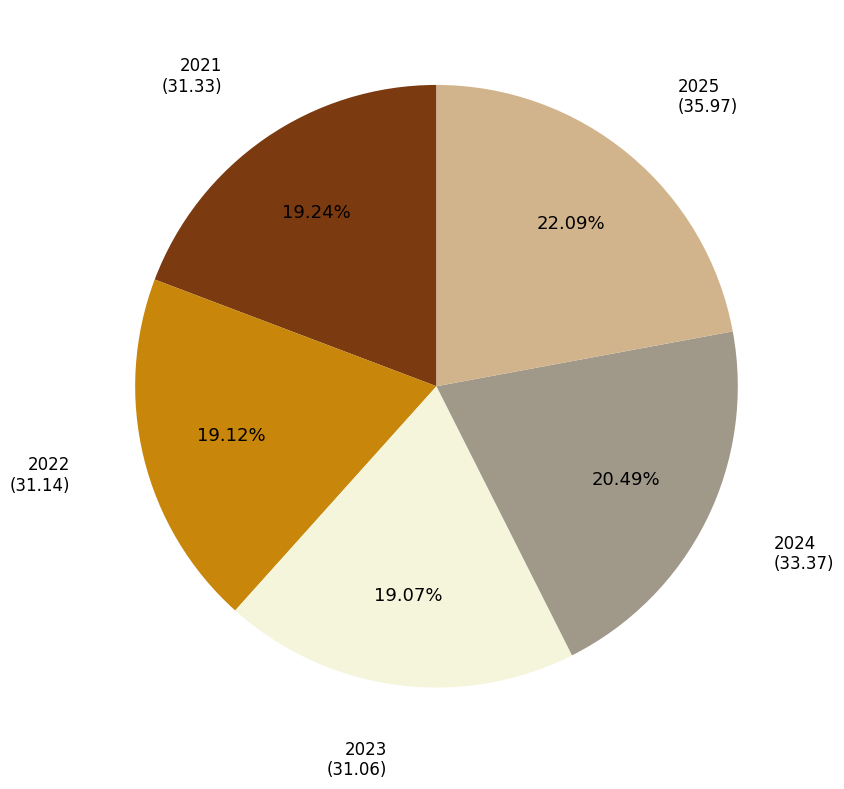

To the nearest percent, what is the average slice percentage?

20%